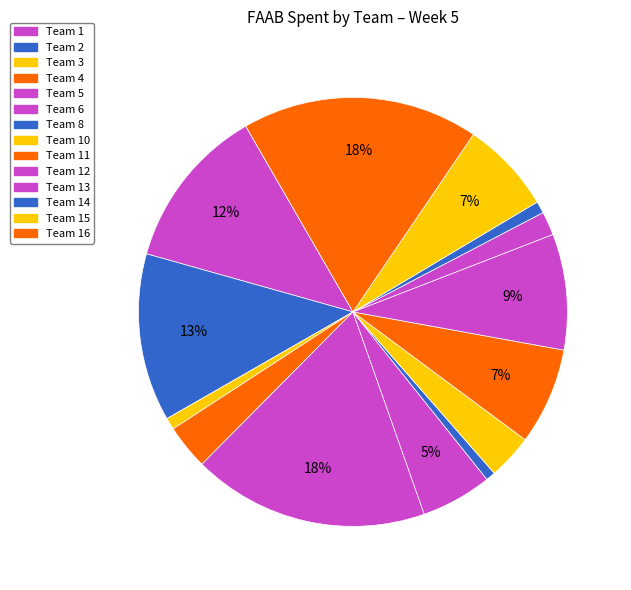

Is it true that Team 2 is 5% of the pie?

False